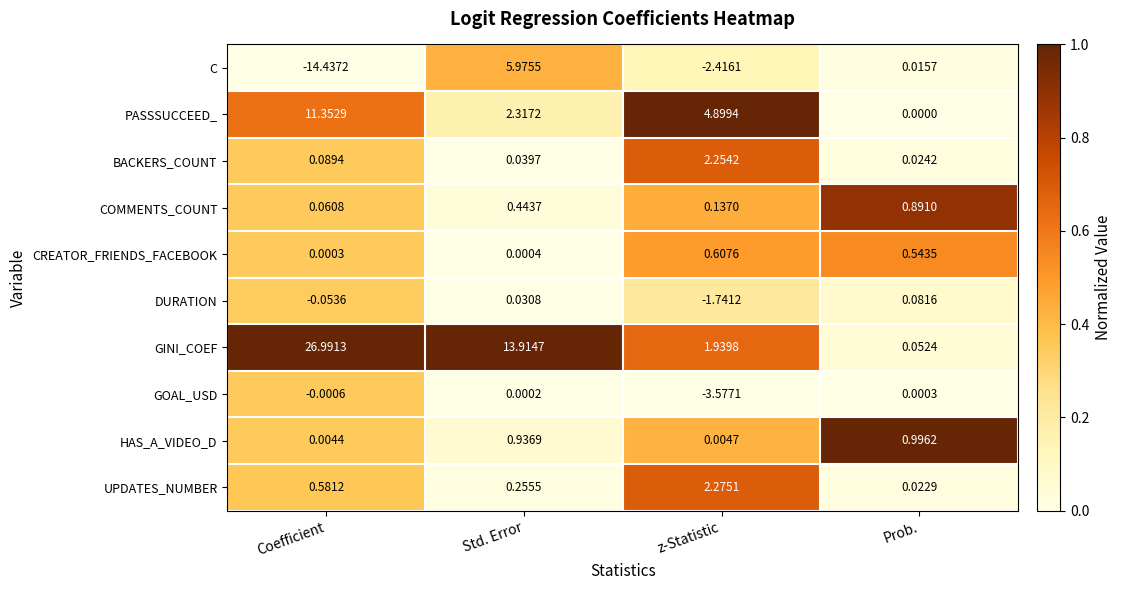

Where does the PASSSUCCEED_ series first go above 4?

Coefficient